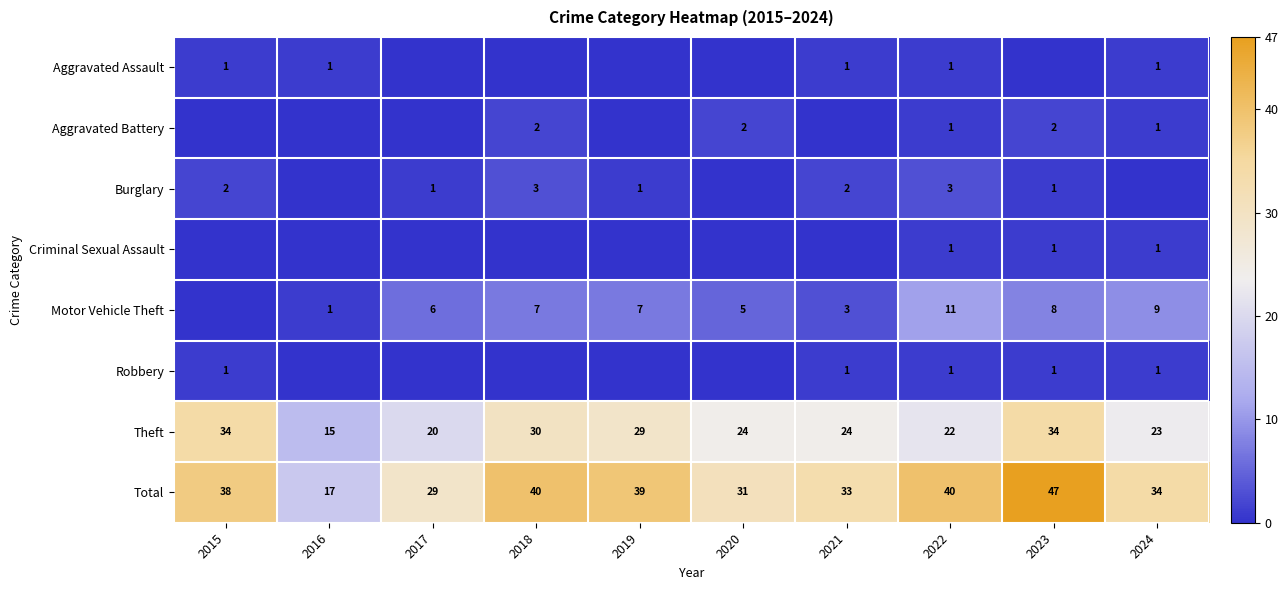

What is the lowest value of the Total series?

17